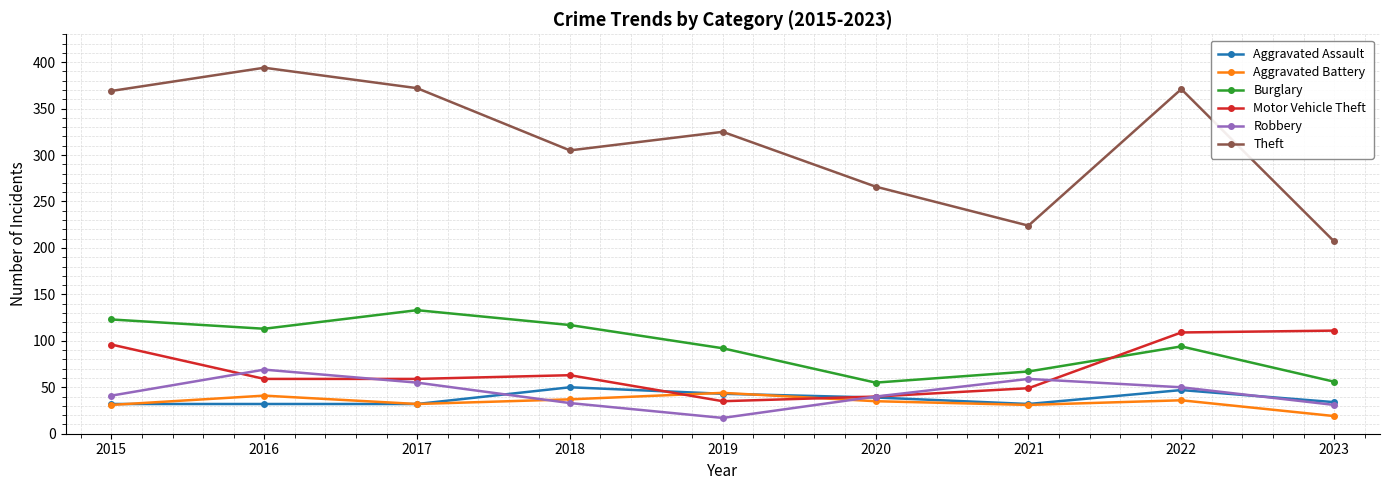

What is the value of the Burglary point at the 8th from the left?

94